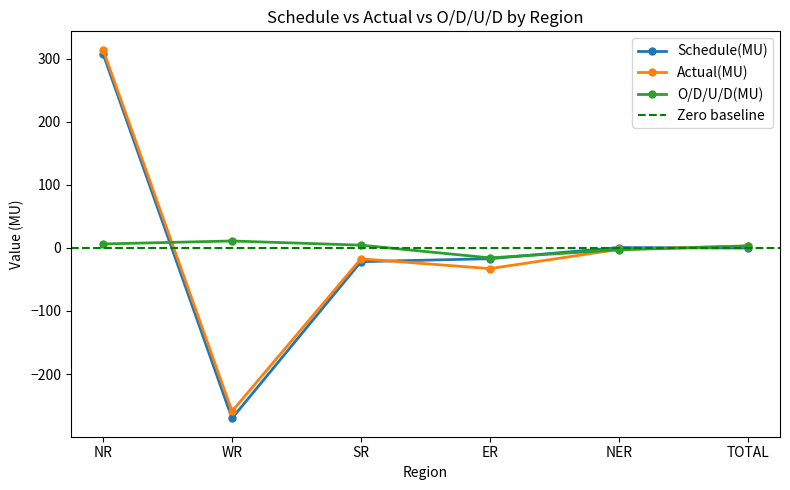

At SR, list the series in order from largest to smallest.

O/D/U/D(MU), Actual(MU), Schedule(MU)